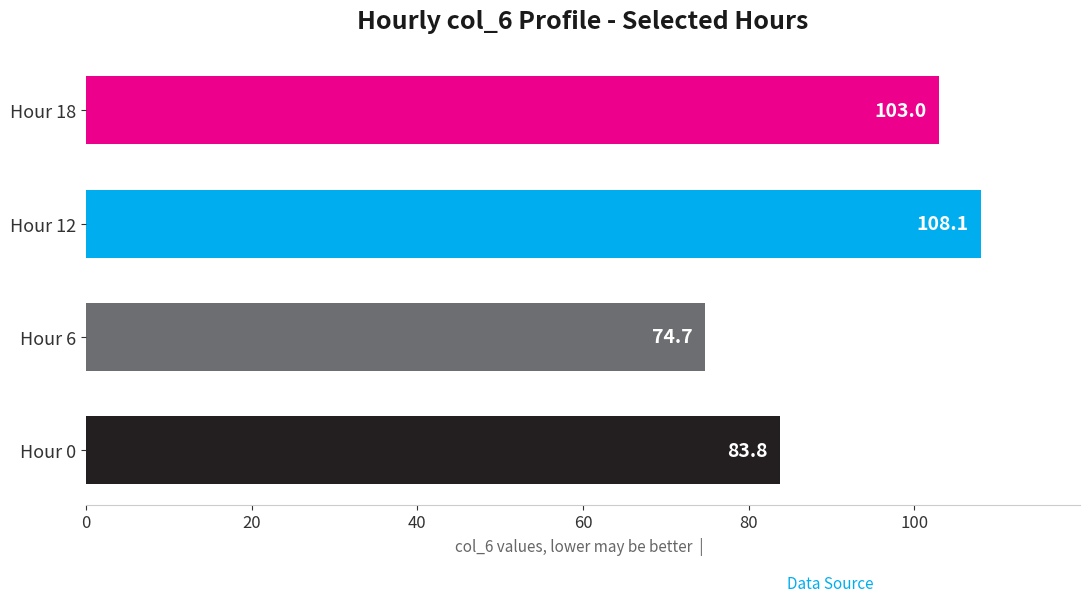

Reading top to bottom, what are all the values shown in this chart?

103.0	108.1	74.7	83.8